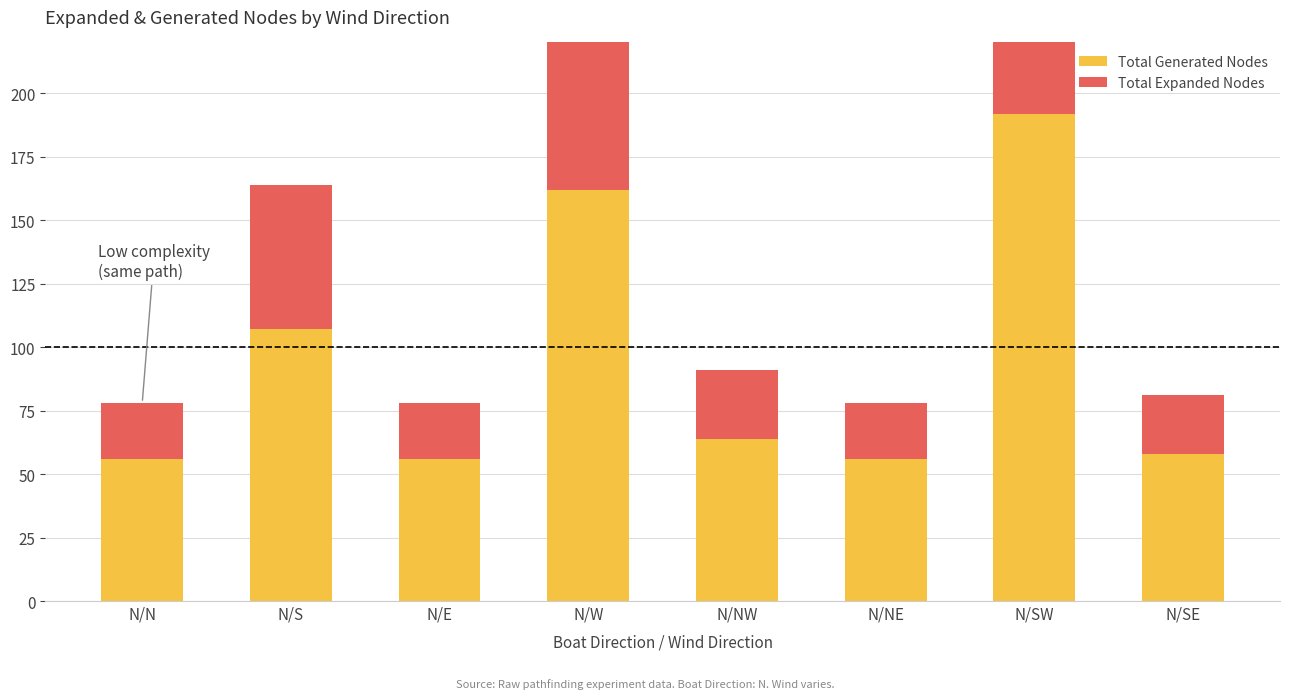

Is it true that Total Generated Nodes equals 192 at N/SW?

True